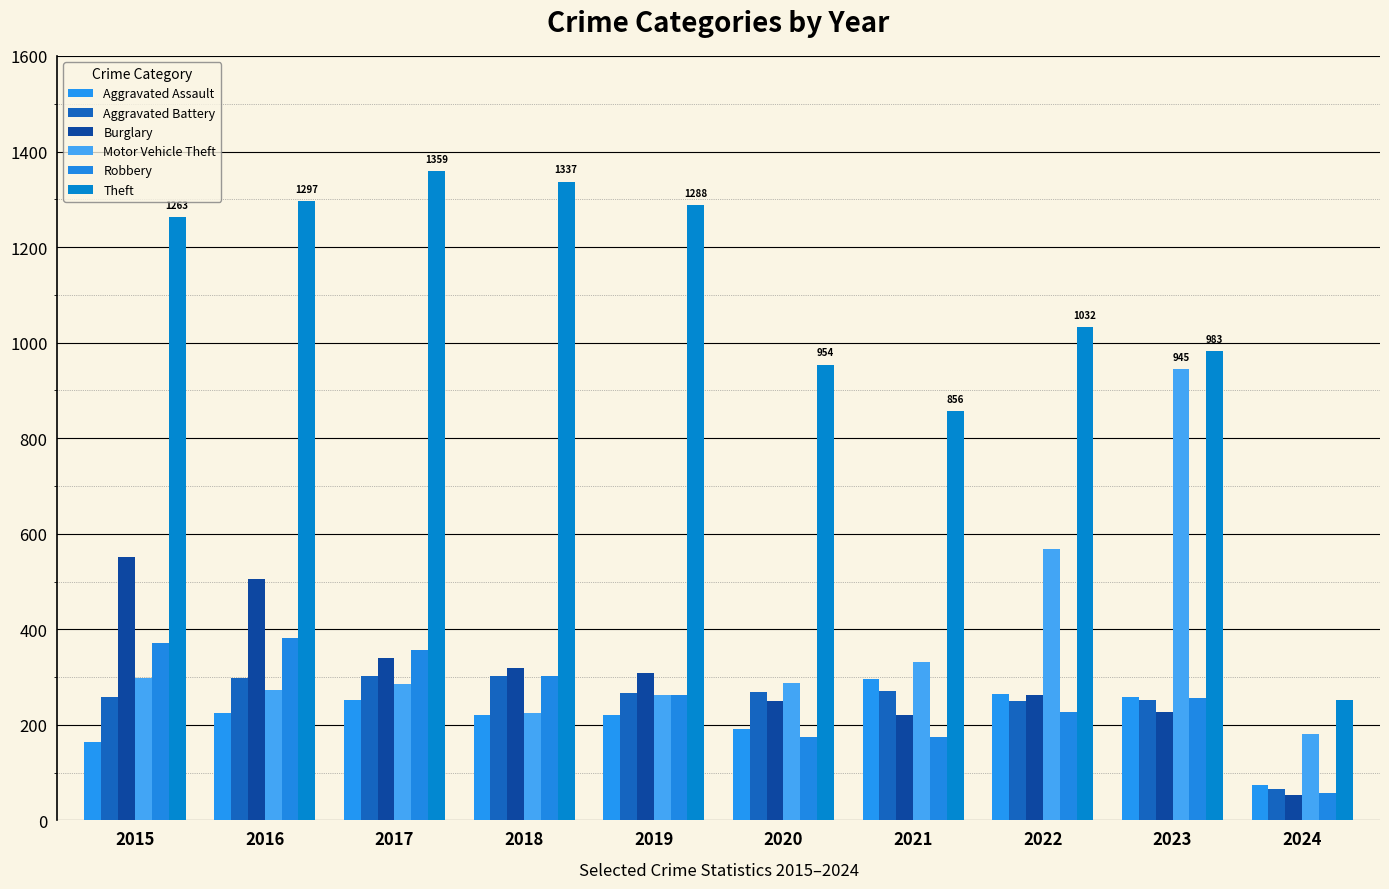

What is the minimum value shown in the chart?

53